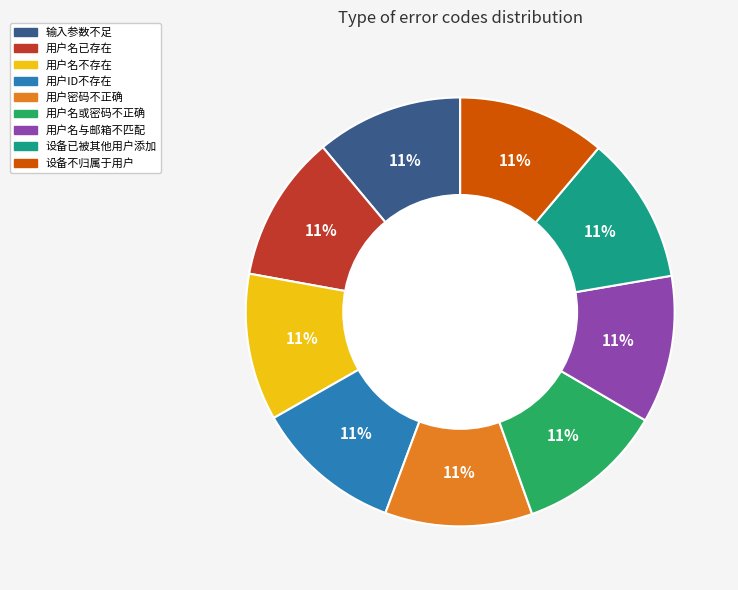

What is the ratio of the value at 用户名已存在 to the value at 设备不归属于用户?

1.0